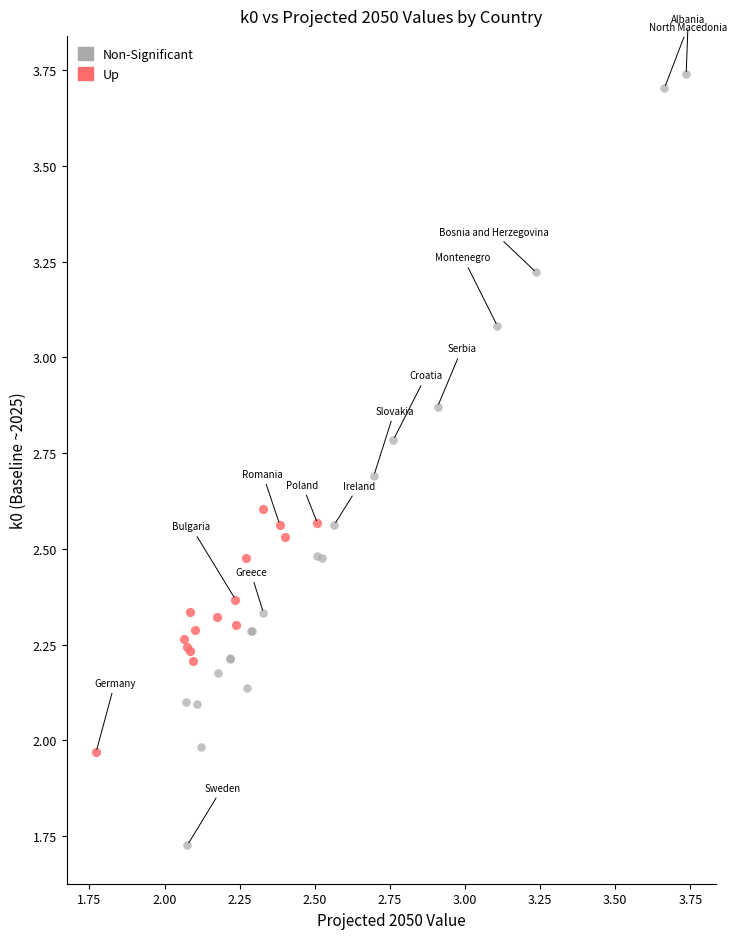

What are all the series names shown in the legend?

Non-Significant, Up